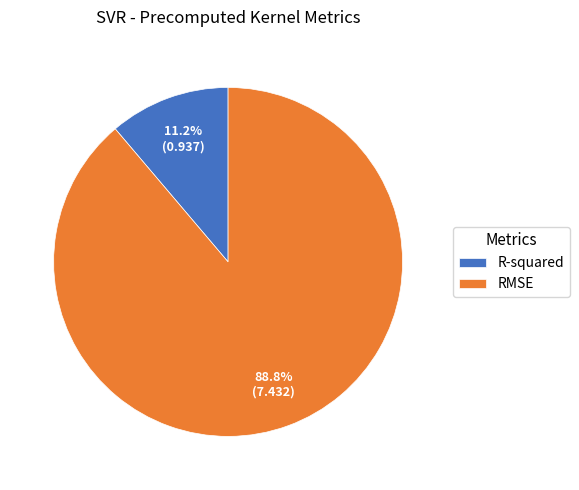

What portion of the pie excludes R-squared?

88.8%